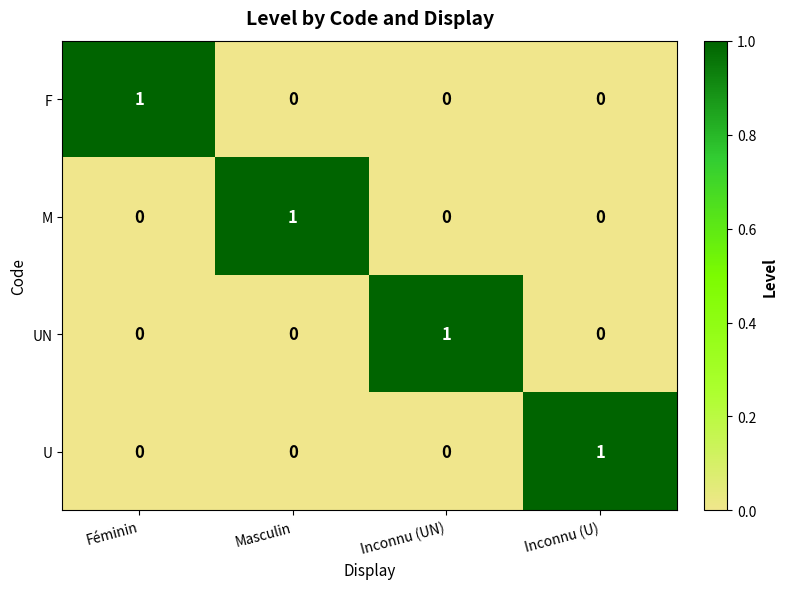

How many distinct data groups are displayed?

4